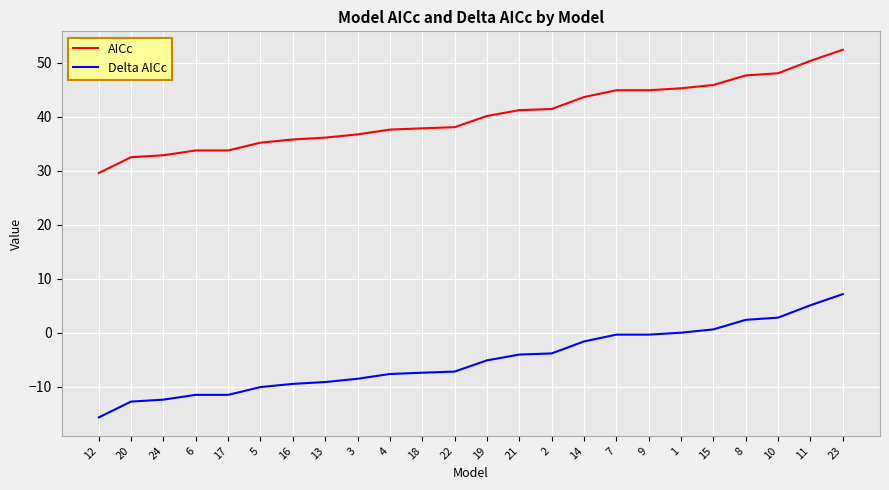

True or false: AICc has a value of 52.5 at 23.

True